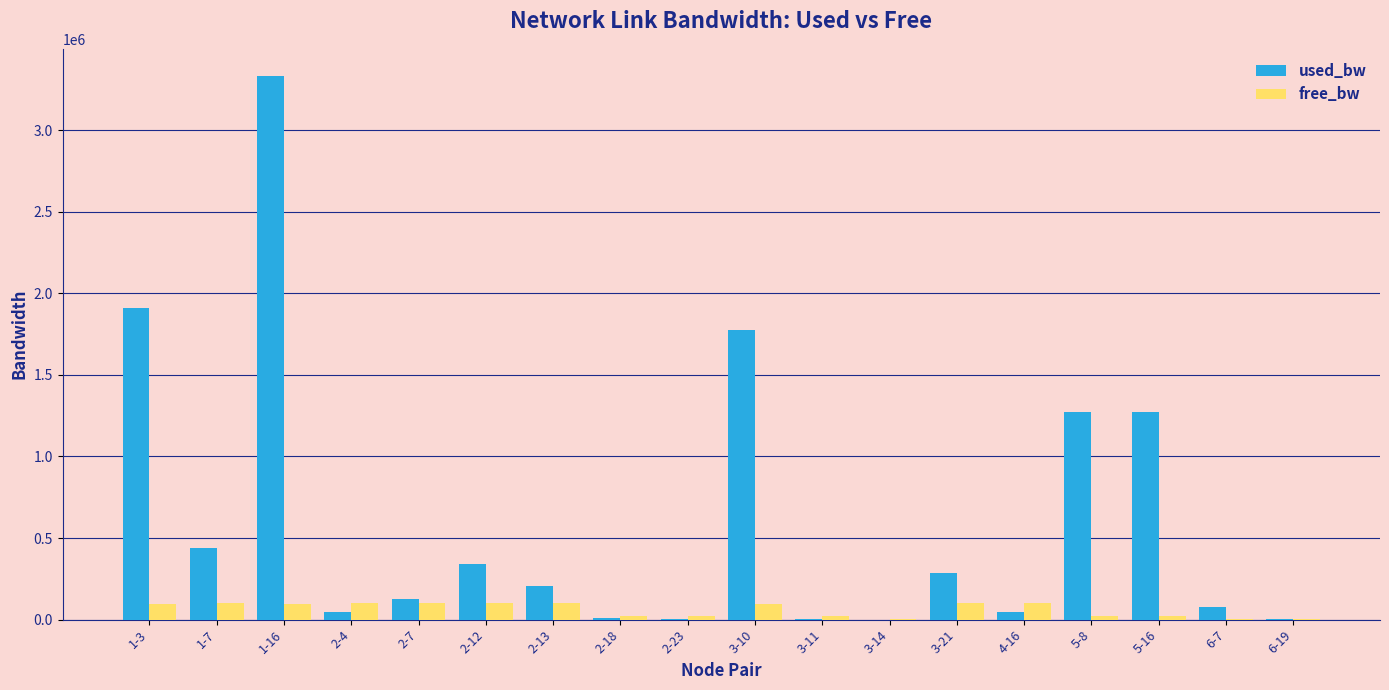

Which series has the largest total across all categories?

used_bw